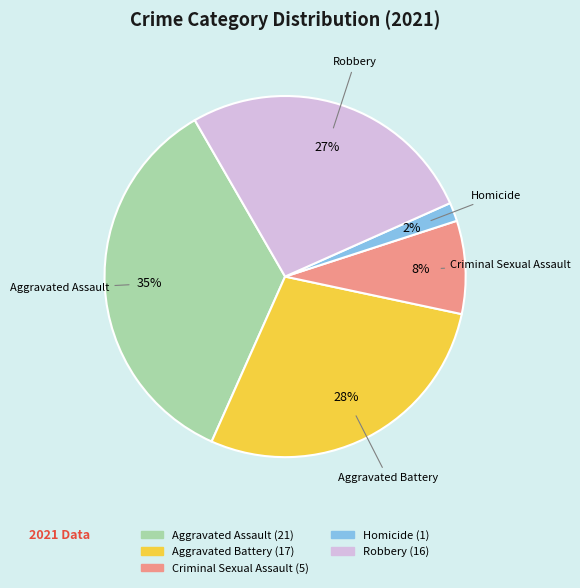

What is the smallest slice in the pie chart?

Homicide